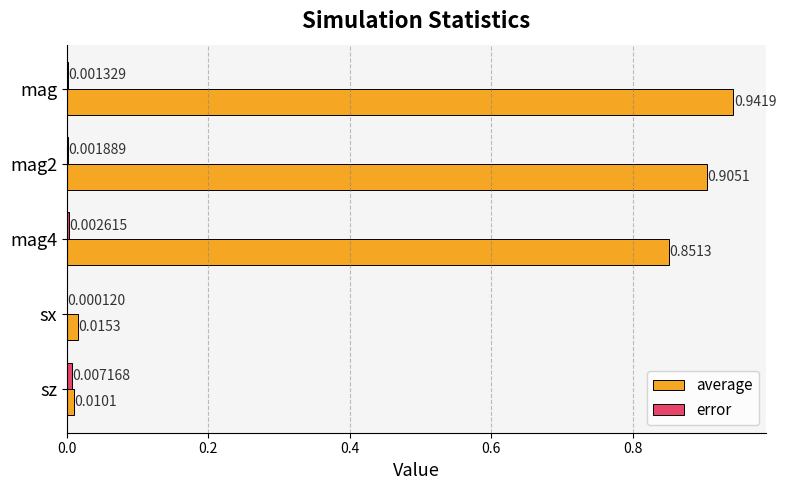

At which category is the sum across all series the highest?

mag